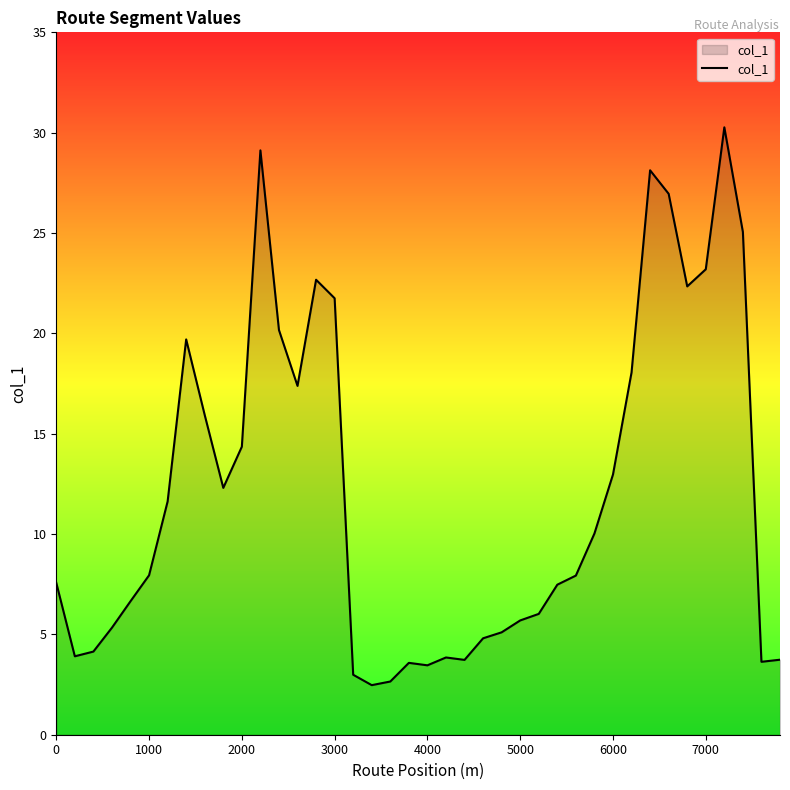

What is the minimum value shown in the chart?

2.5